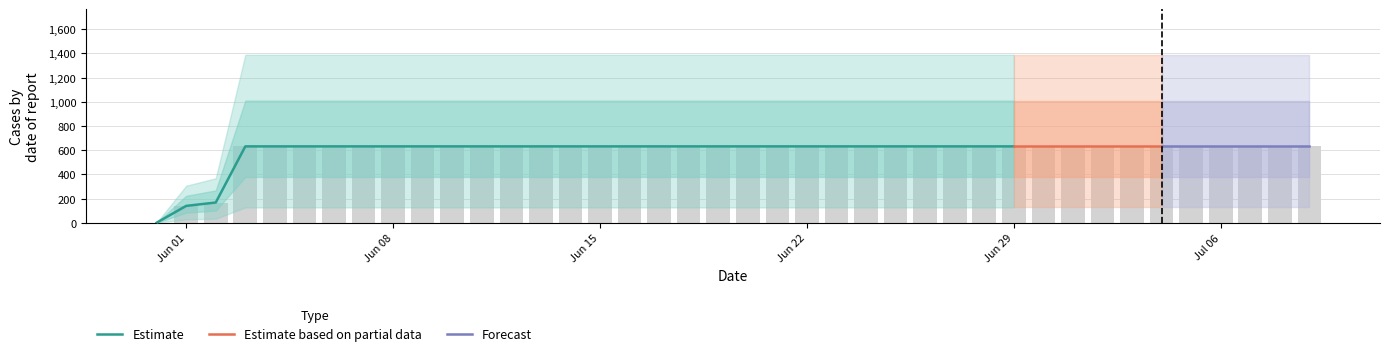

What is the value of the 17th bar from the left?

631